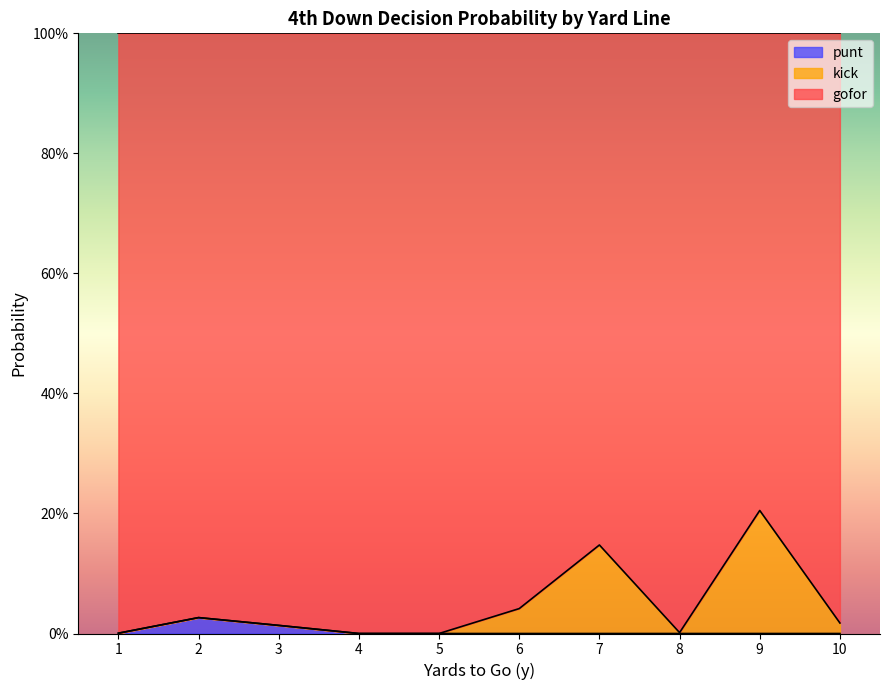

True or false: gofor and punt intersect in this chart.

False